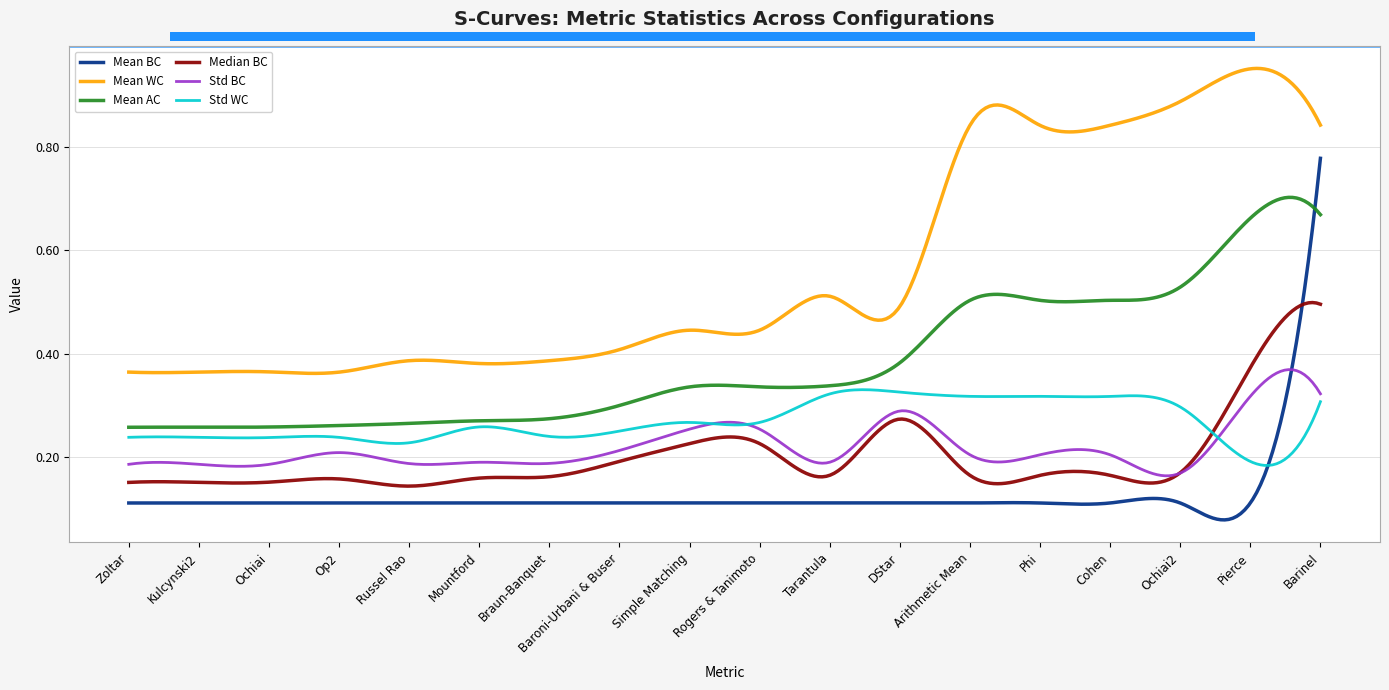

Which series has the largest total across all categories?

Mean WC